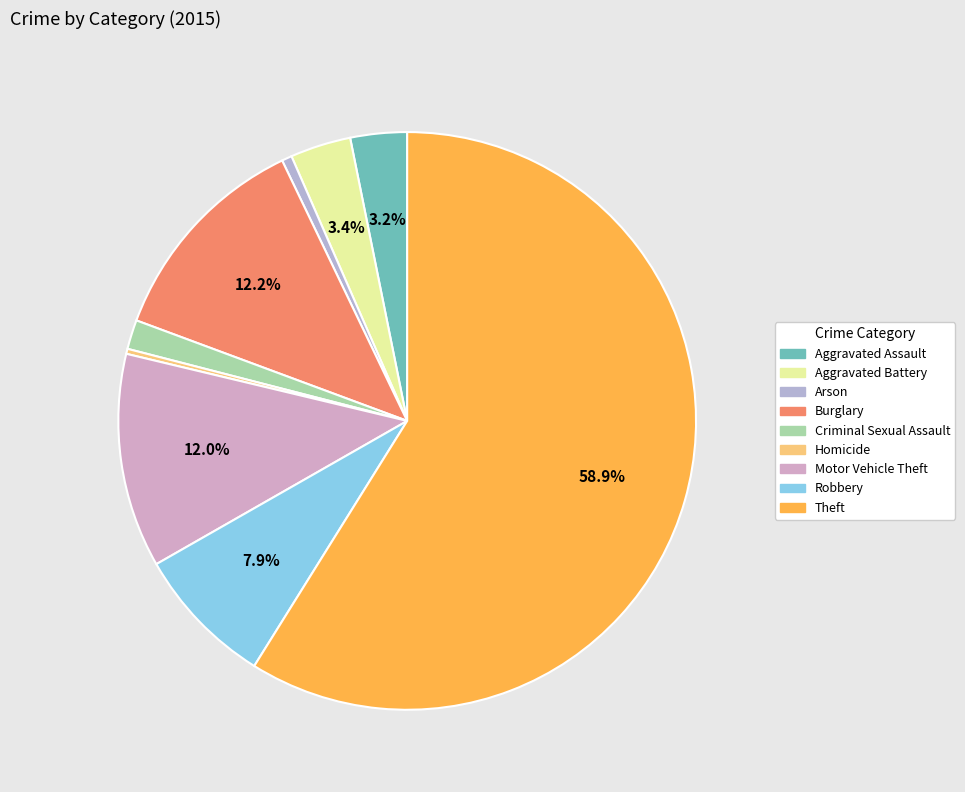

How many slices are in this pie chart?

9